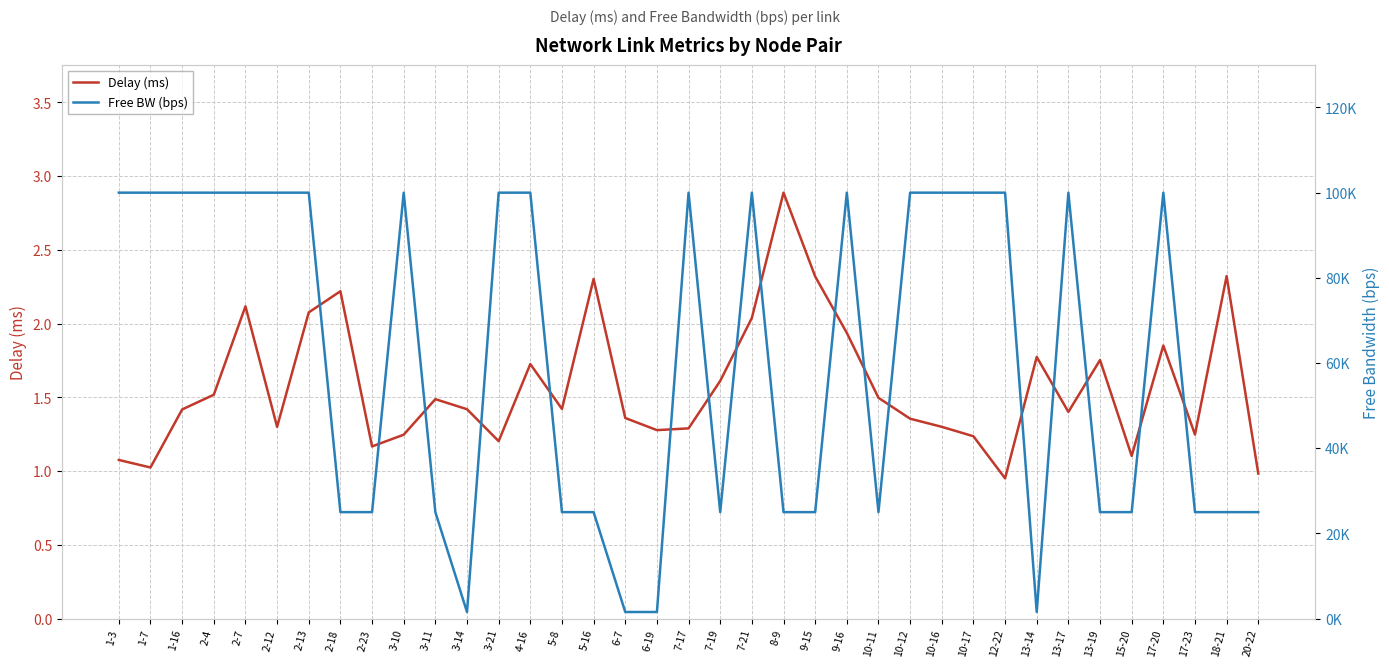

Which series has the largest range (max minus min)?

Free BW (bps)